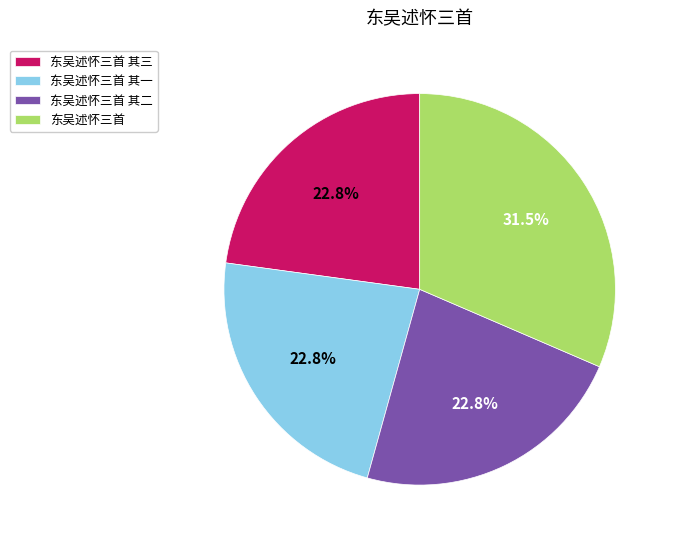

Combined, do 东吴述怀三首 其三 and 东吴述怀三首 account for over 50%?

Yes